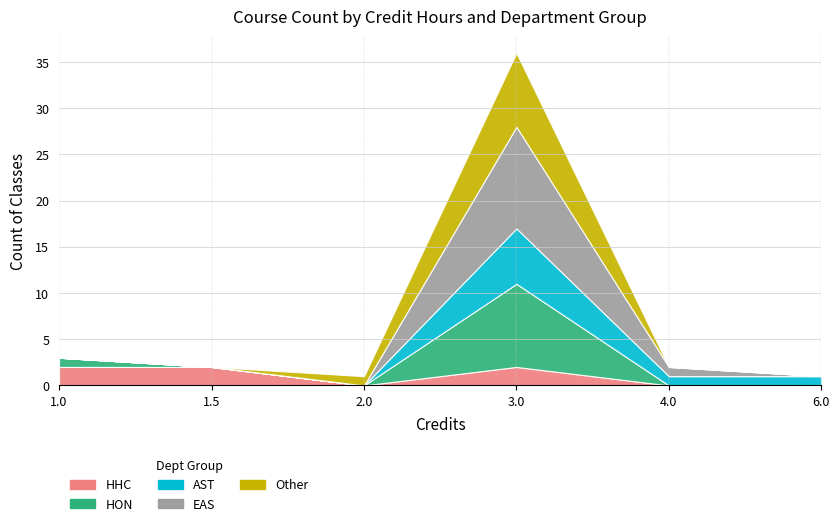

True or false: HHC has more than 1 interior local peaks.

False